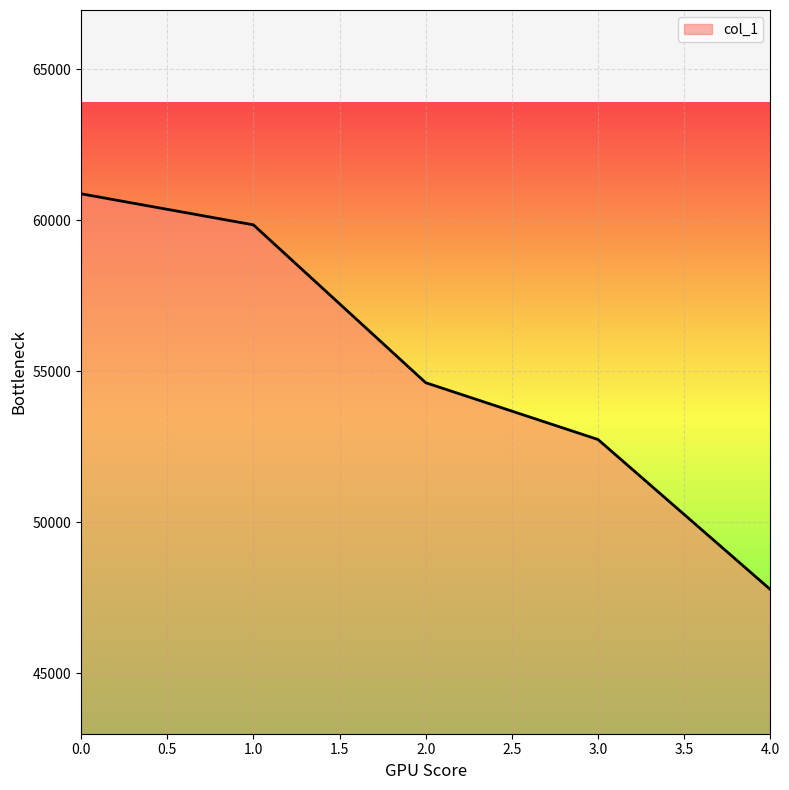

What is the smallest value displayed?

47774